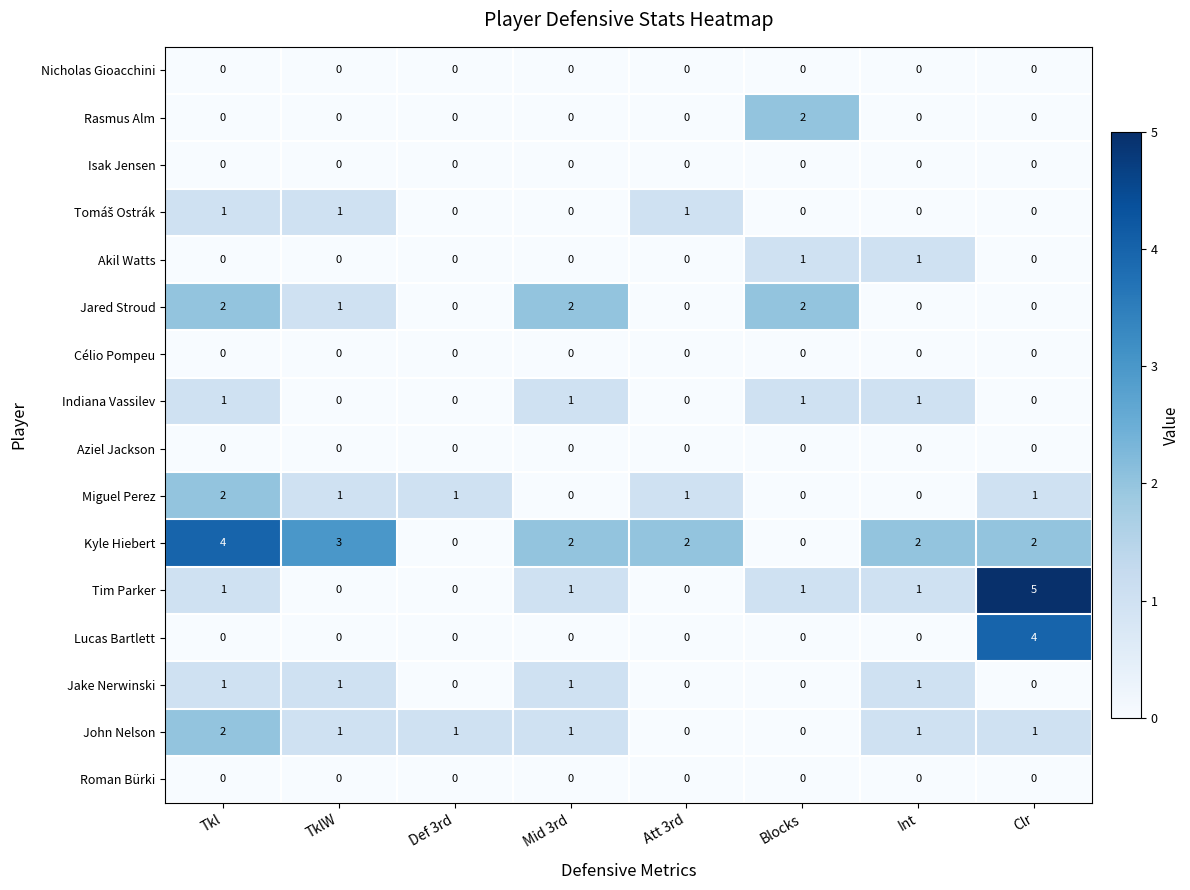

Which series has the largest total across all categories?

Kyle Hiebert